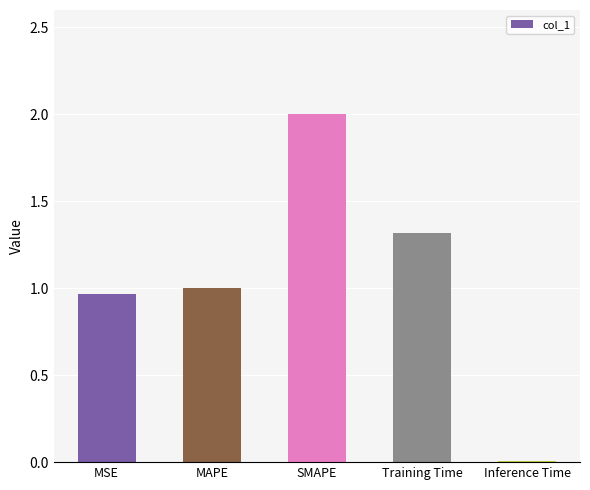

What is the sum of the values at SMAPE and MSE?

3.0